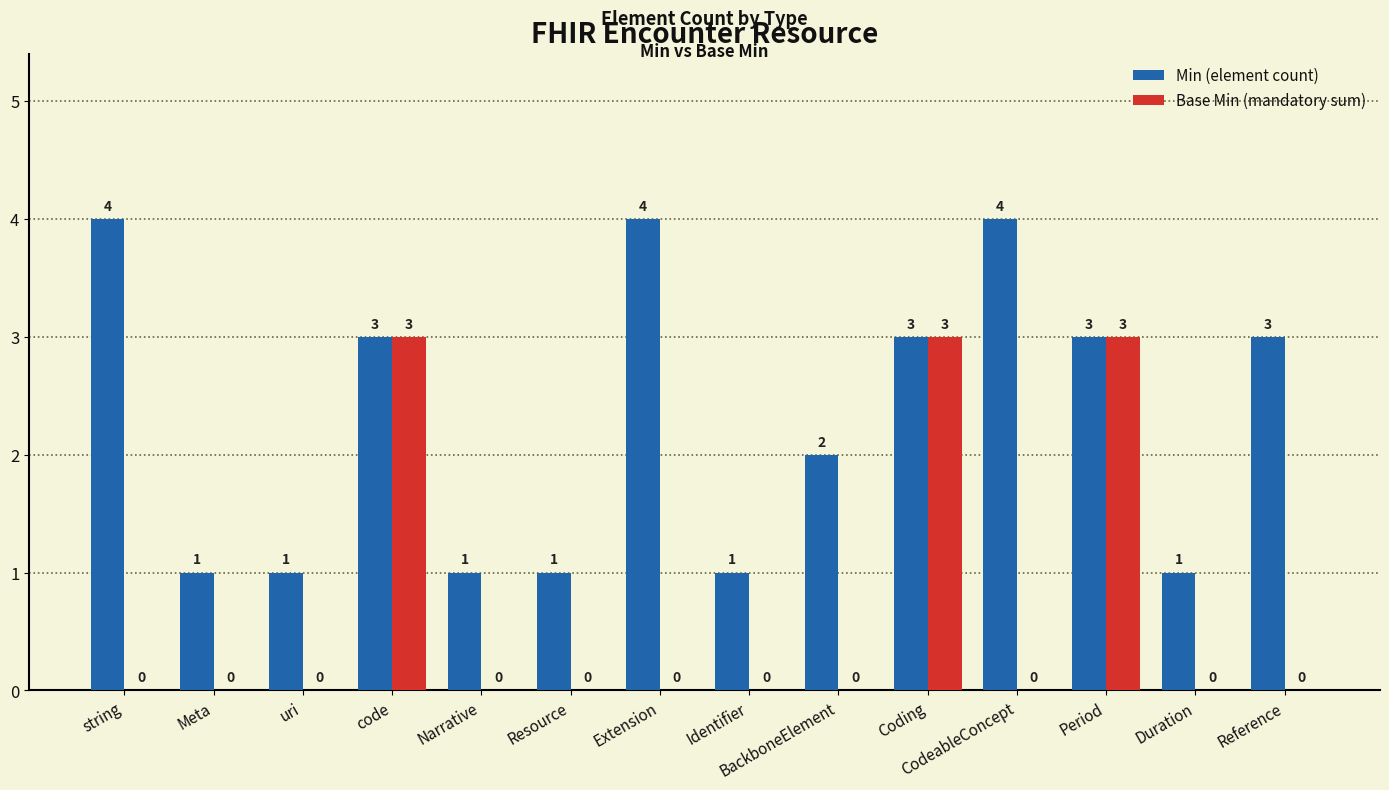

True or false: Base Min (mandatory sum) has a value of 0 at Identifier.

True